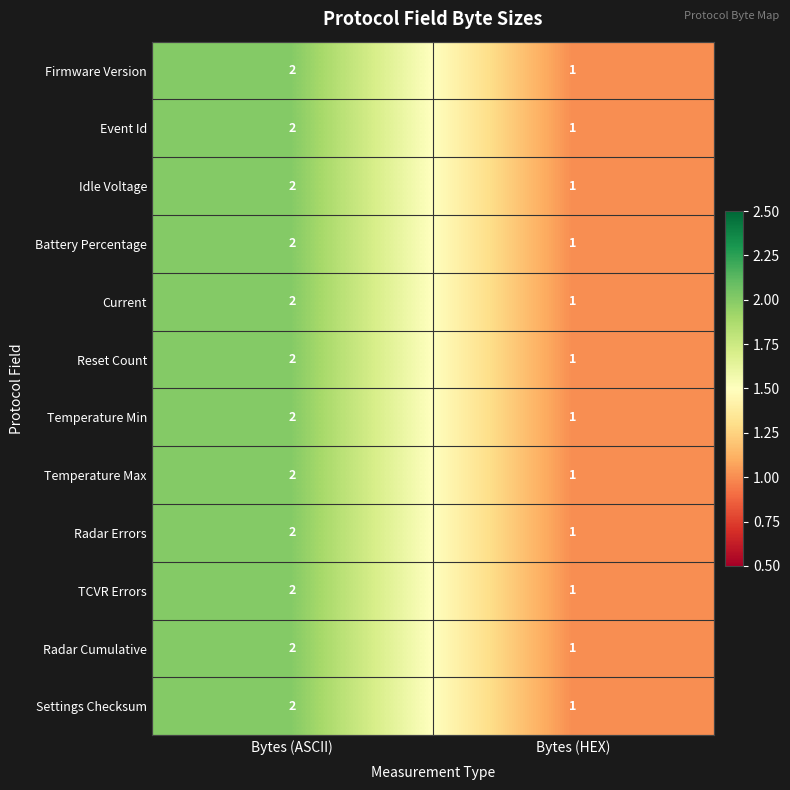

Rank the categories by Firmware Version value from highest to lowest.

Bytes (ASCII), Bytes (HEX)